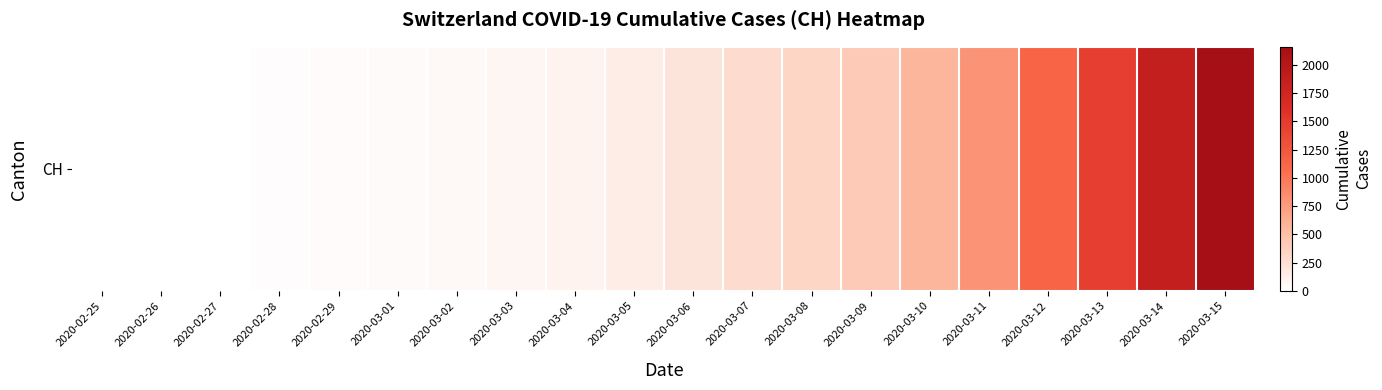

At which category does the chart reach its peak across all series?

2020-03-15